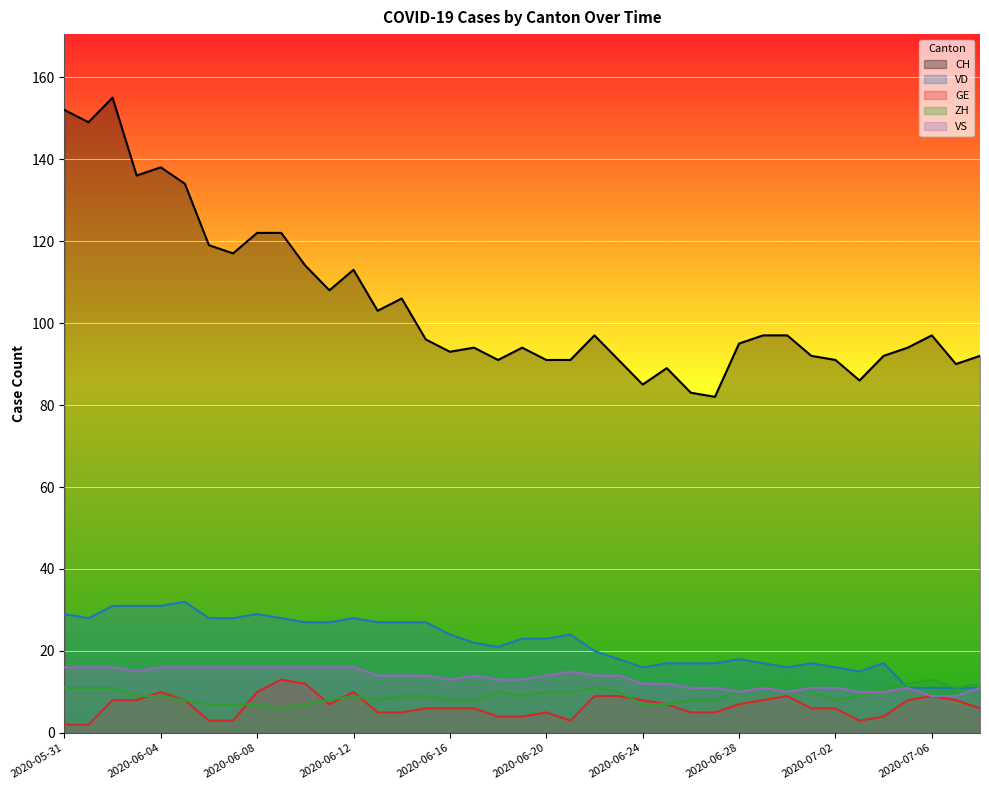

At which category does VS reach its first local peak?

2020-06-17